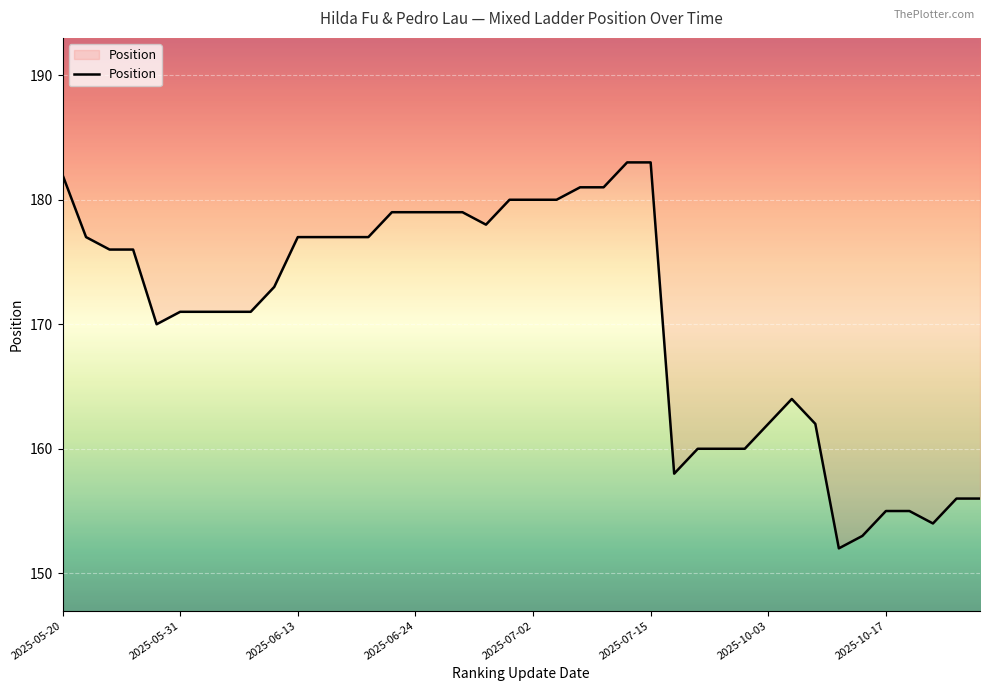

What is the greatest value displayed?

183